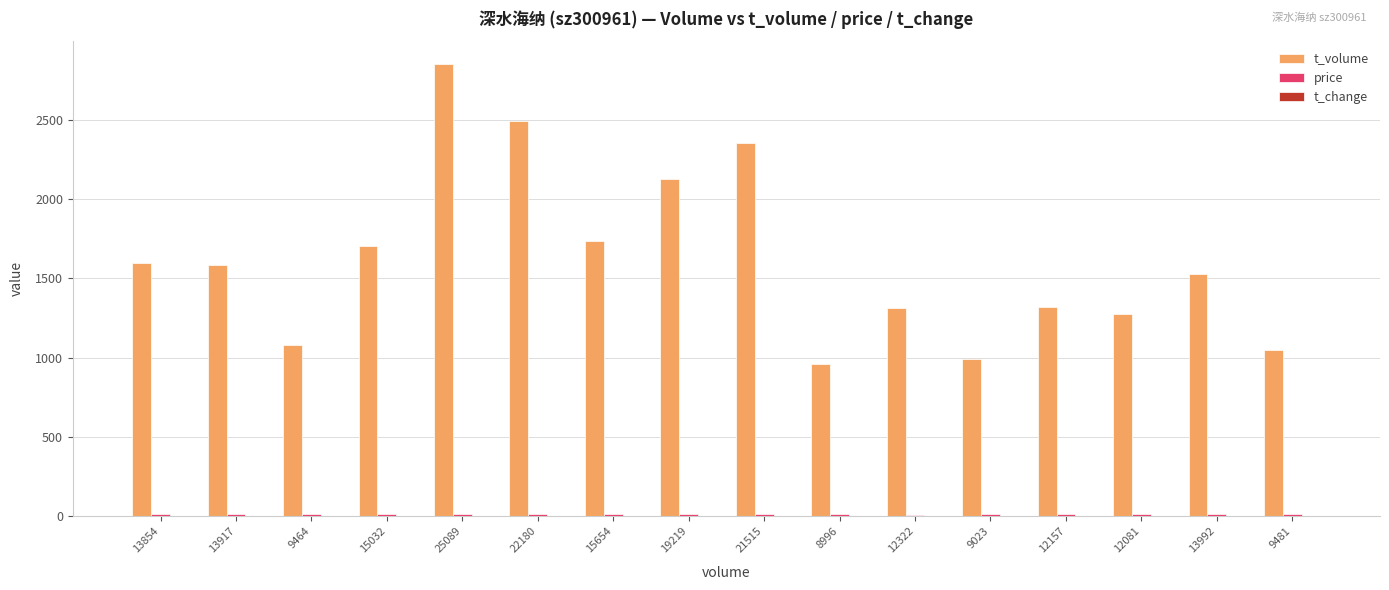

What is the greatest value displayed?

2852.0